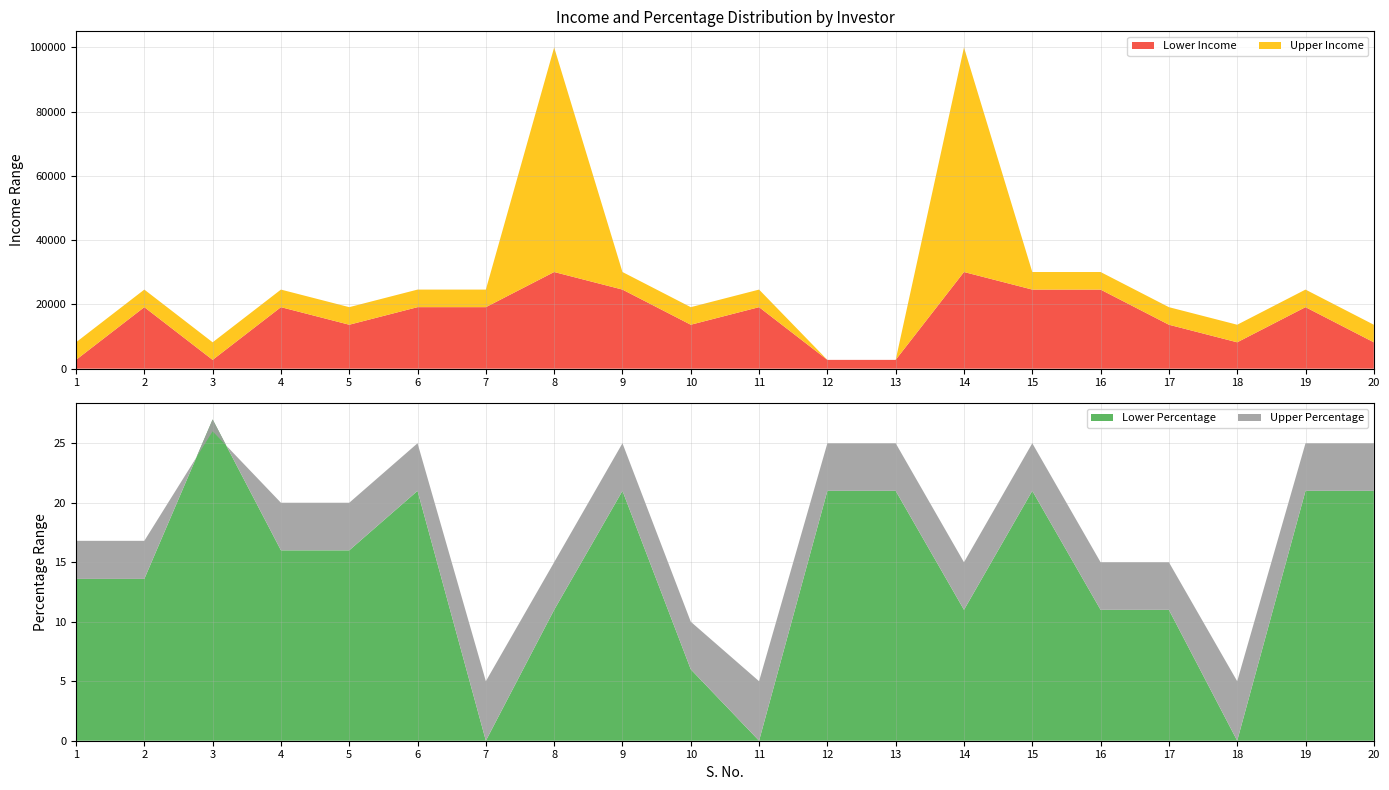

What is the highest value of the Lower Income series?

30087